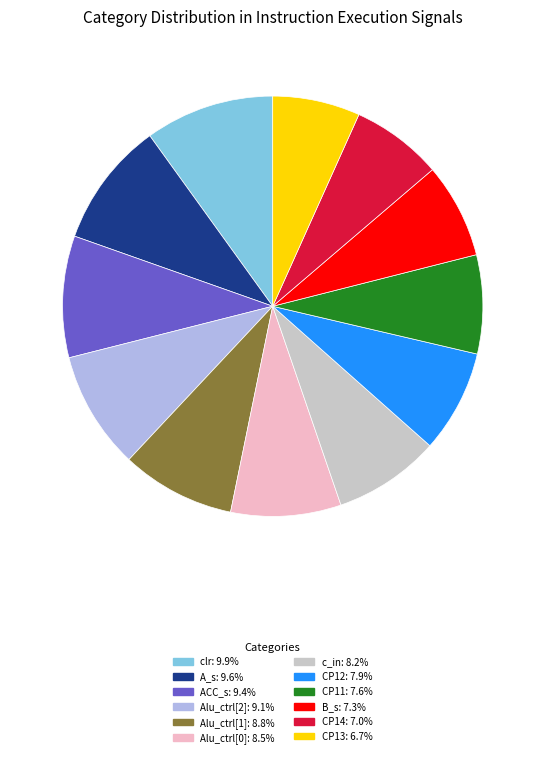

True or false: CP12 accounts for 18% of the total.

False